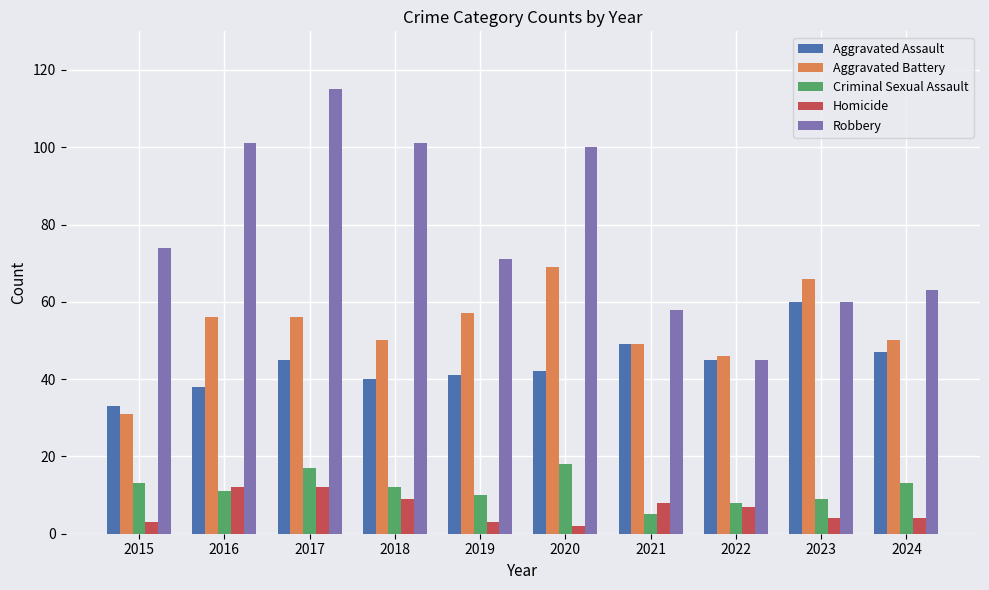

The value of Homicide at 2016 is 12. True or false?

True